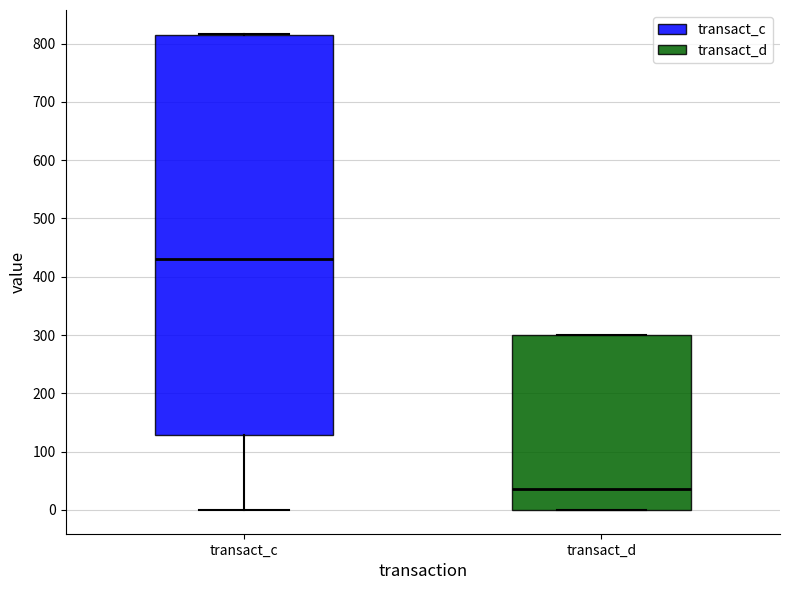

Which box is the tallest, from its lower edge to its upper edge?

transact_c